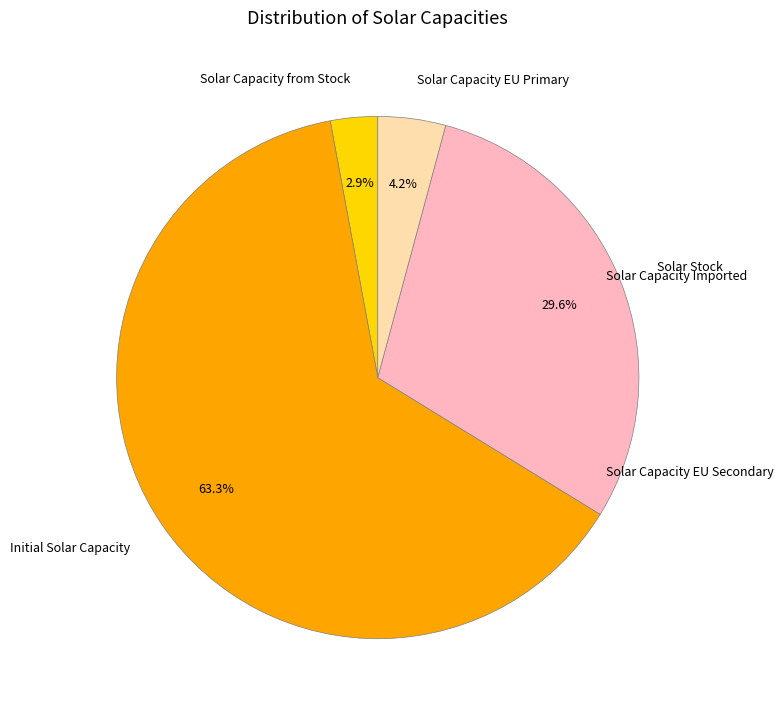

What portion of the pie excludes Initial Solar Capacity?

36.7%